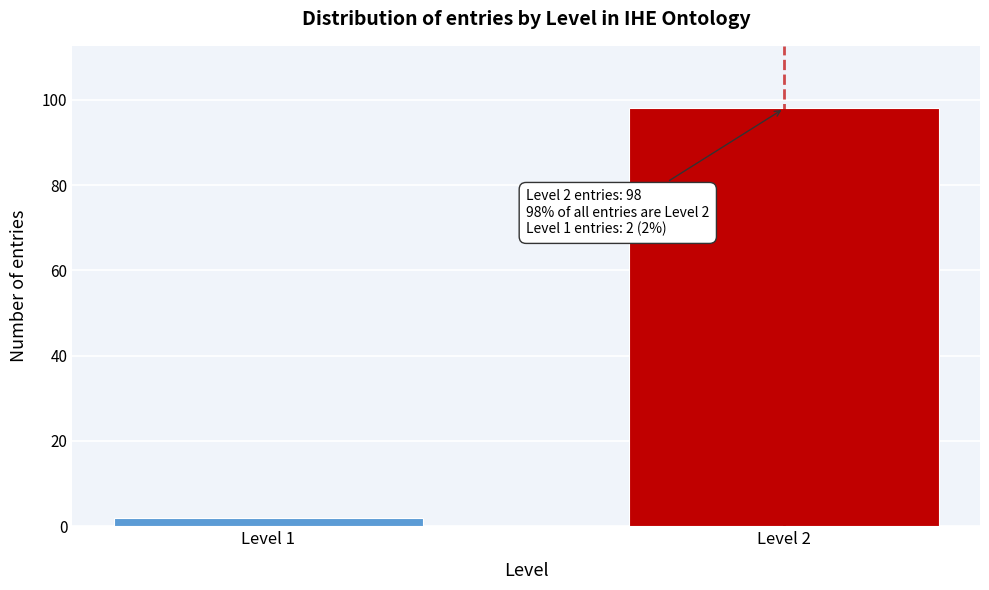

Reading left to right, transcribe all the data shown in this chart.

2	98